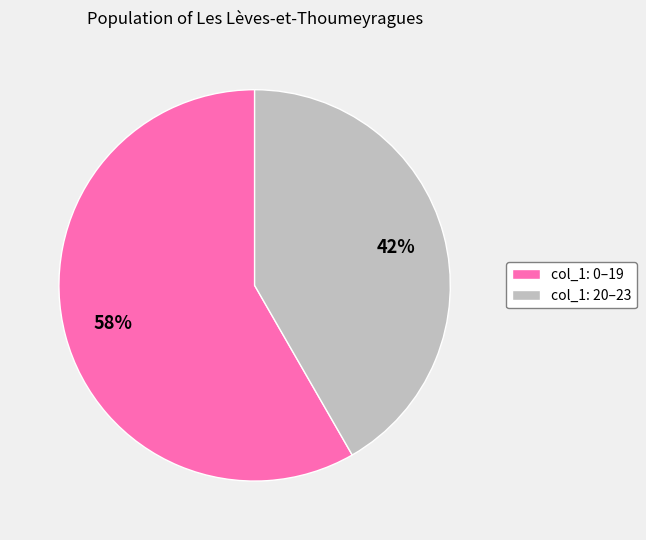

The col_1: 20–23 slice represents 42% of the pie. True or false?

True